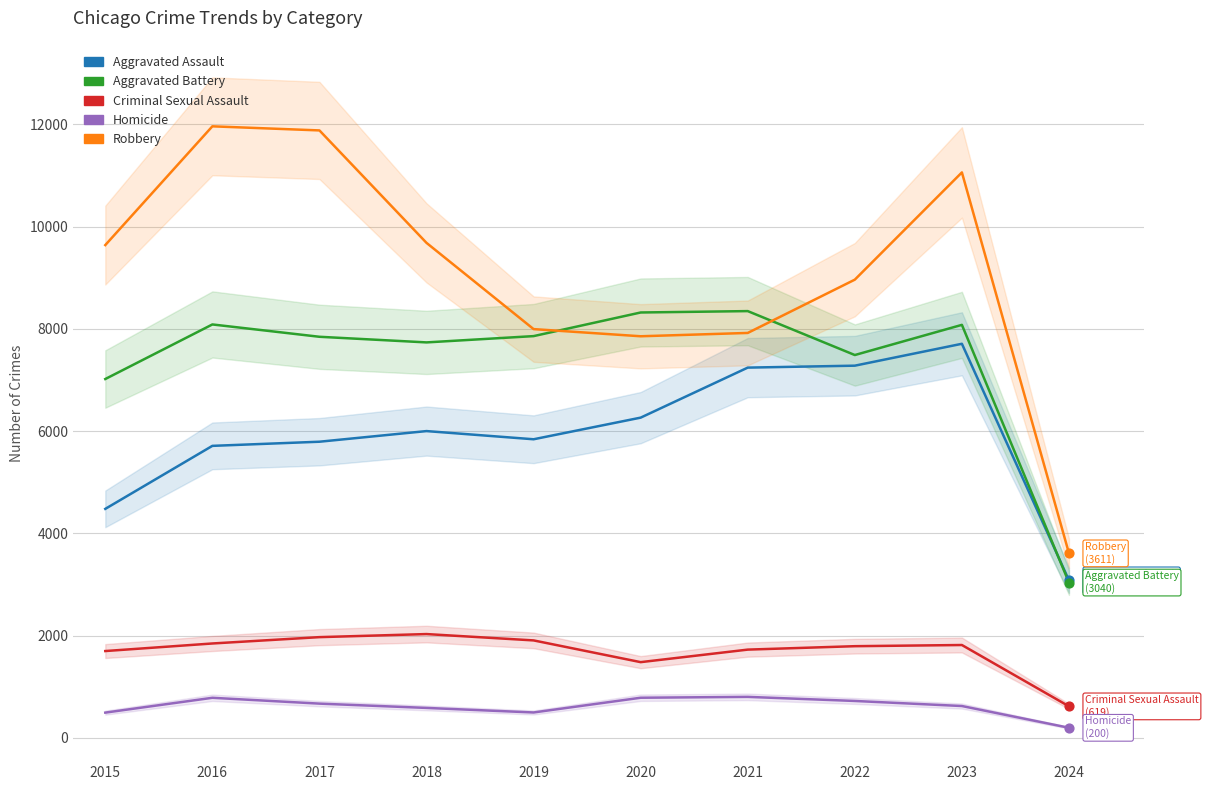

At how many categories does at least one series exceed 4820?

9